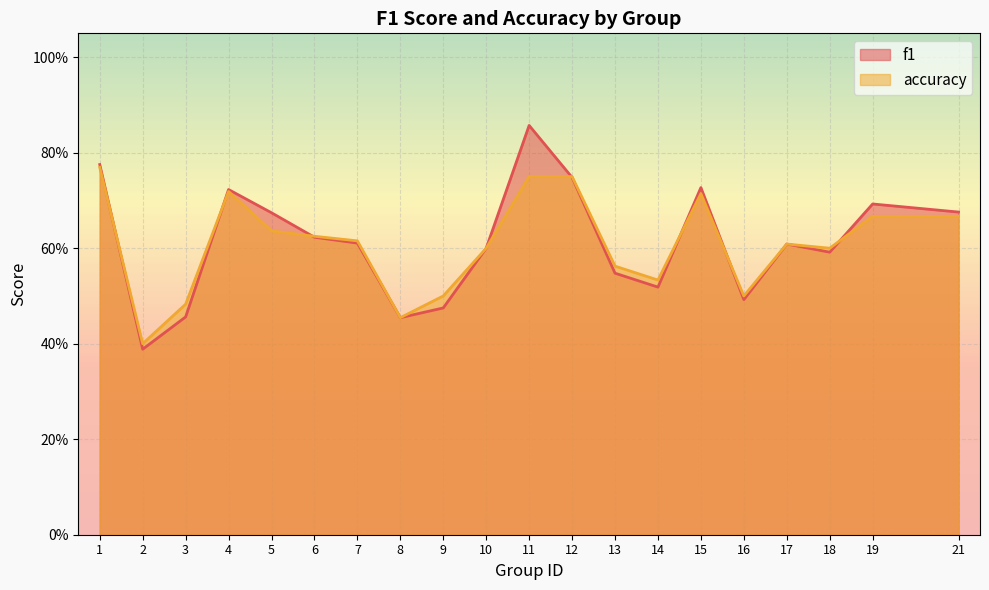

The value of accuracy at 2 is 0.6. True or false?

False